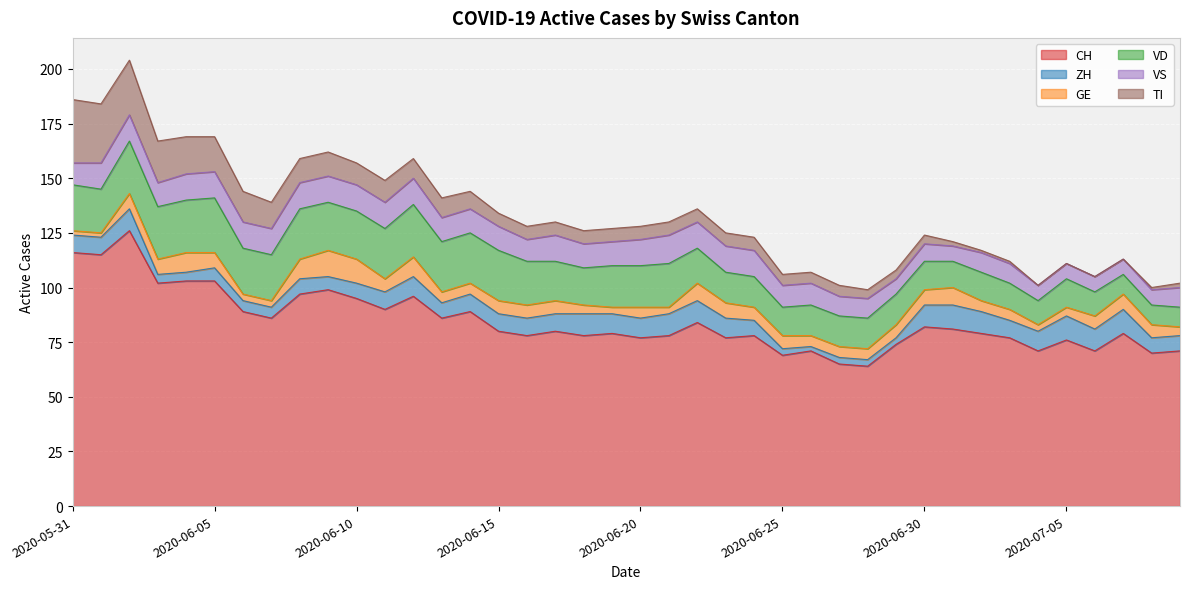

What is the label of the 28th point from the right?

2020-06-12